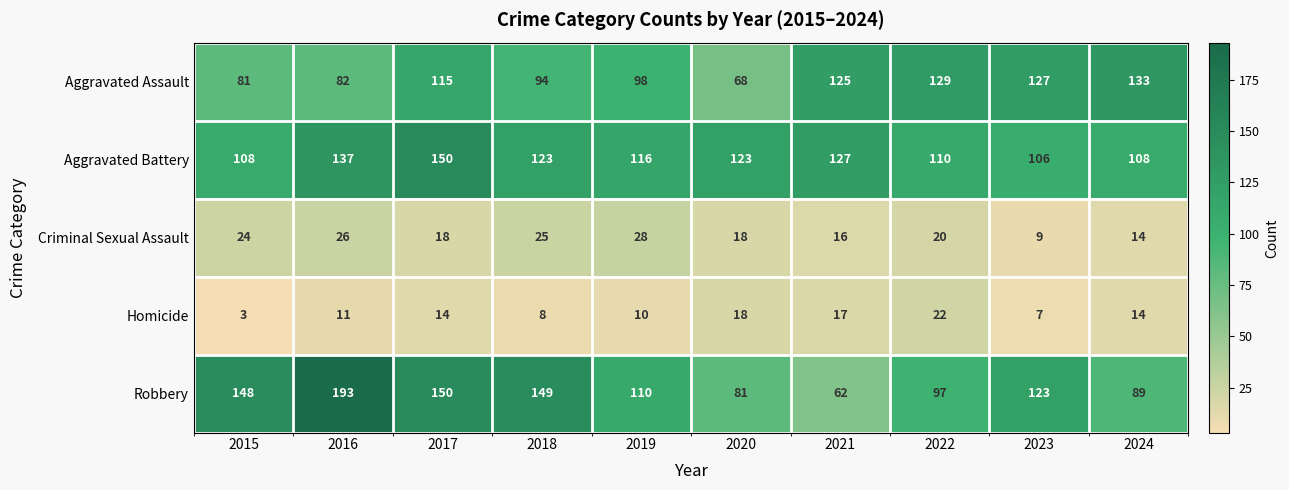

What is the minimum value shown in the chart?

3